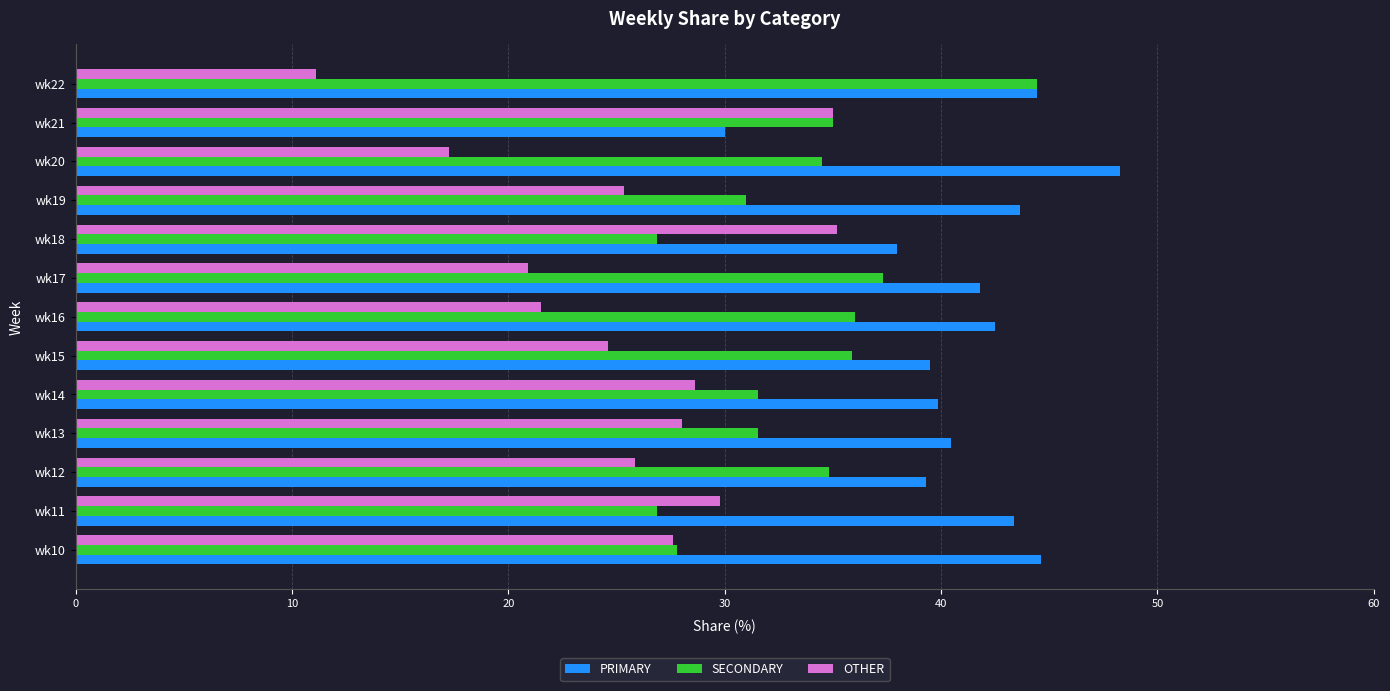

What value does the SECONDARY series have at wk10?

27.8